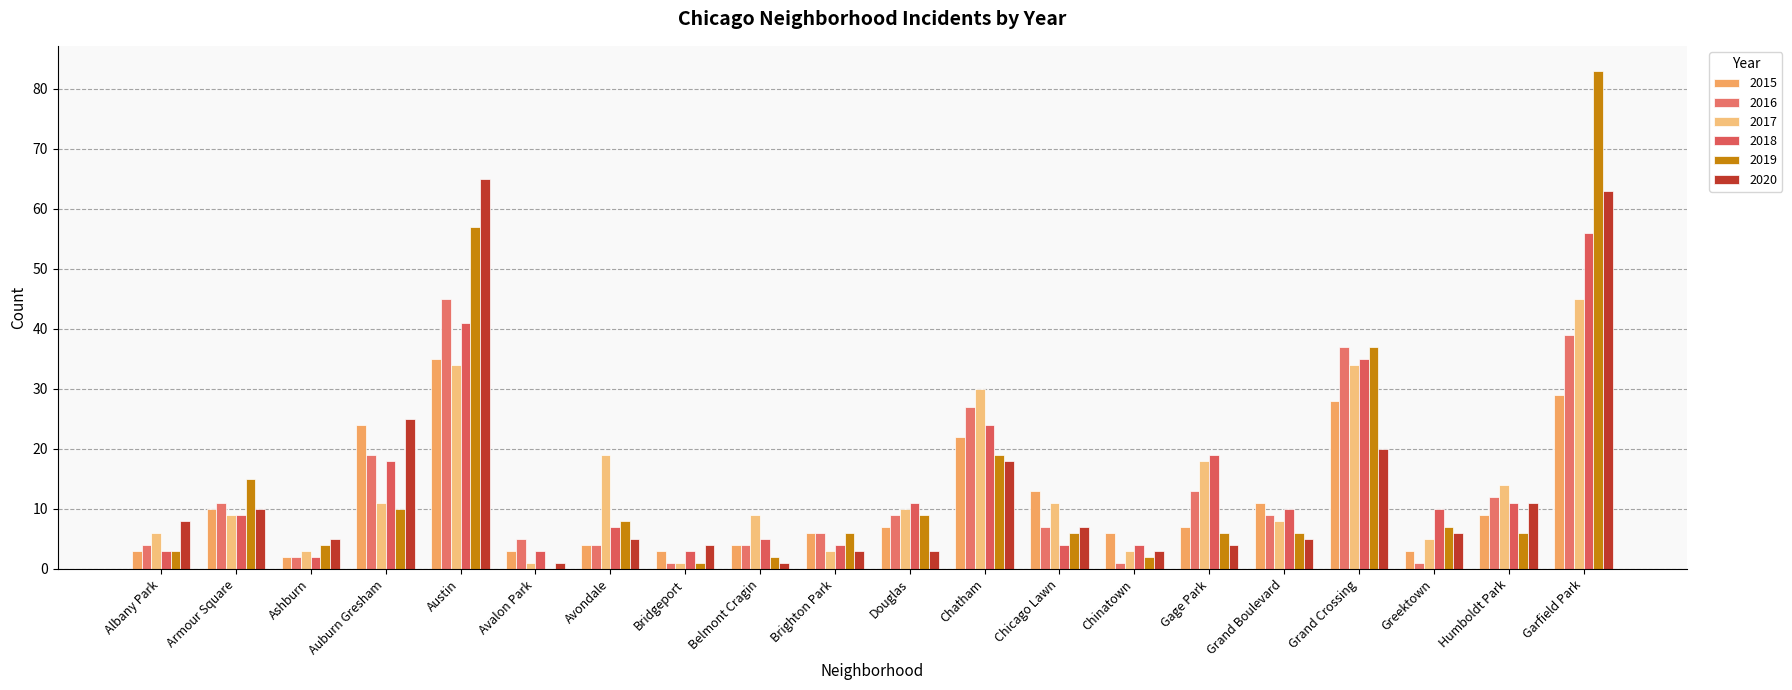

Which series changed the most between Albany Park and Auburn Gresham?

2015